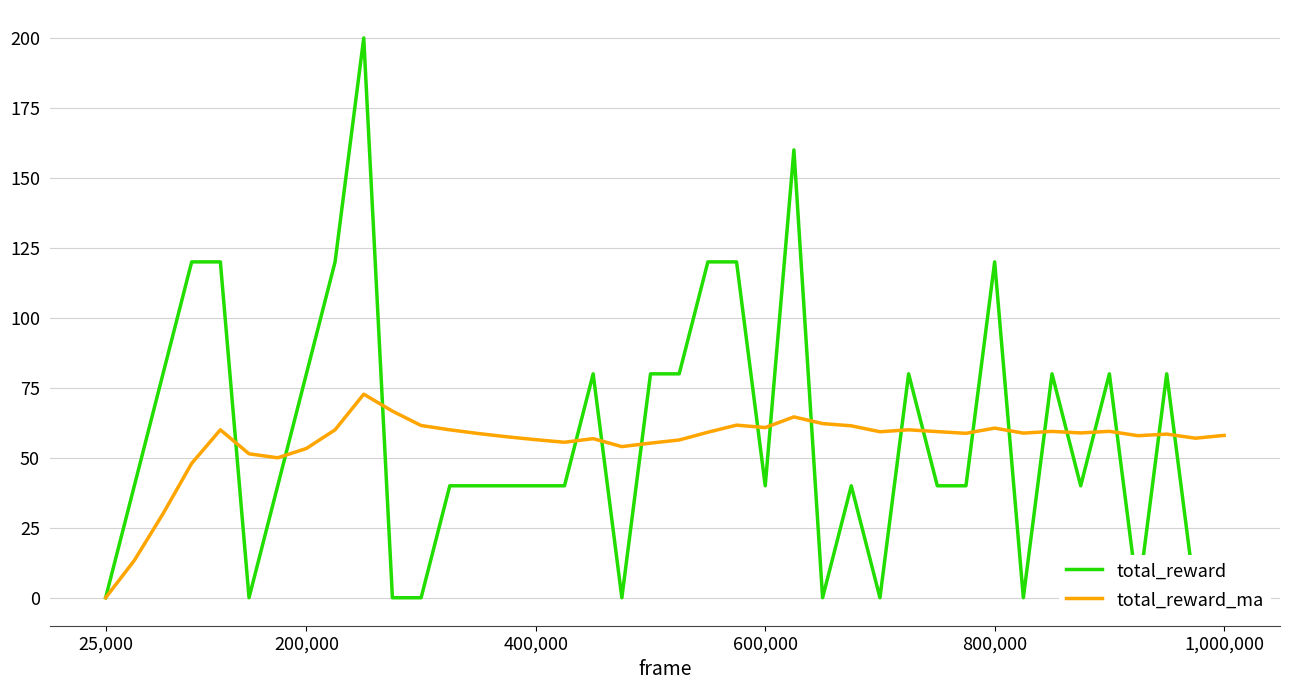

What is the value of the total_reward point at the 27th from the left?

40.0